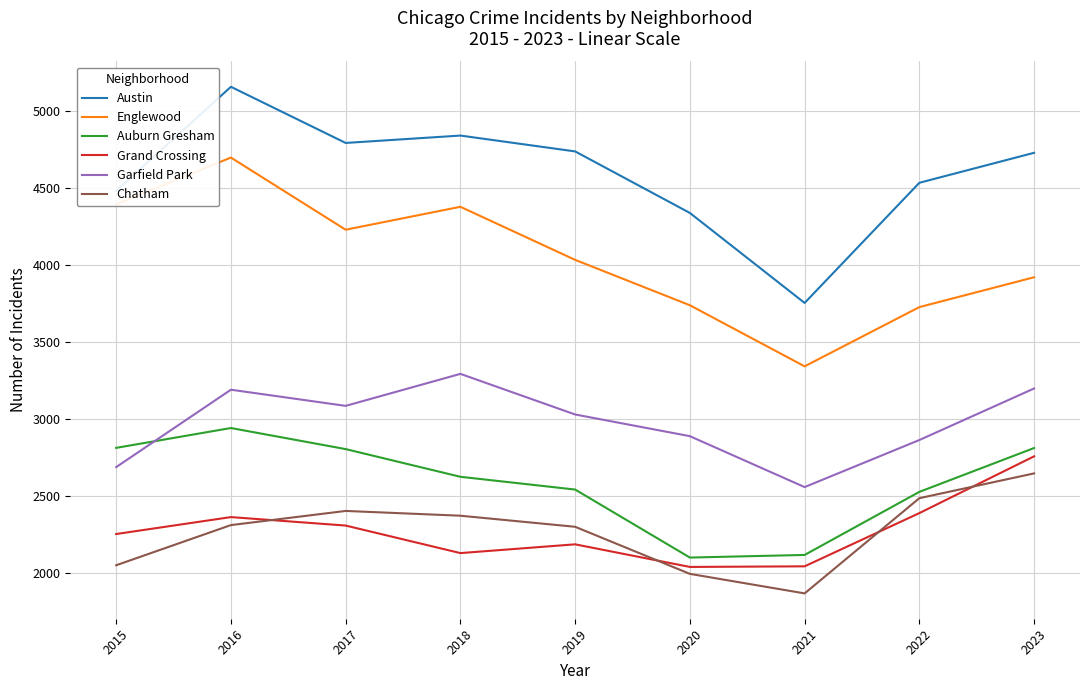

Which series has the largest total across all categories?

Austin